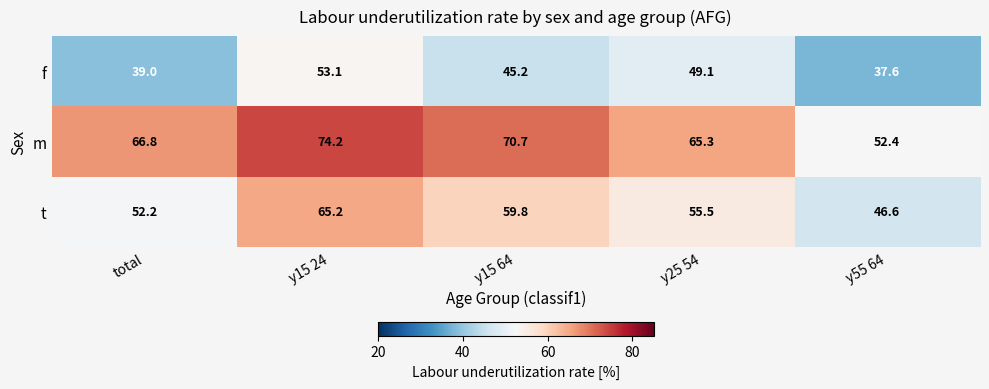

Count the number of categories in the chart.

5